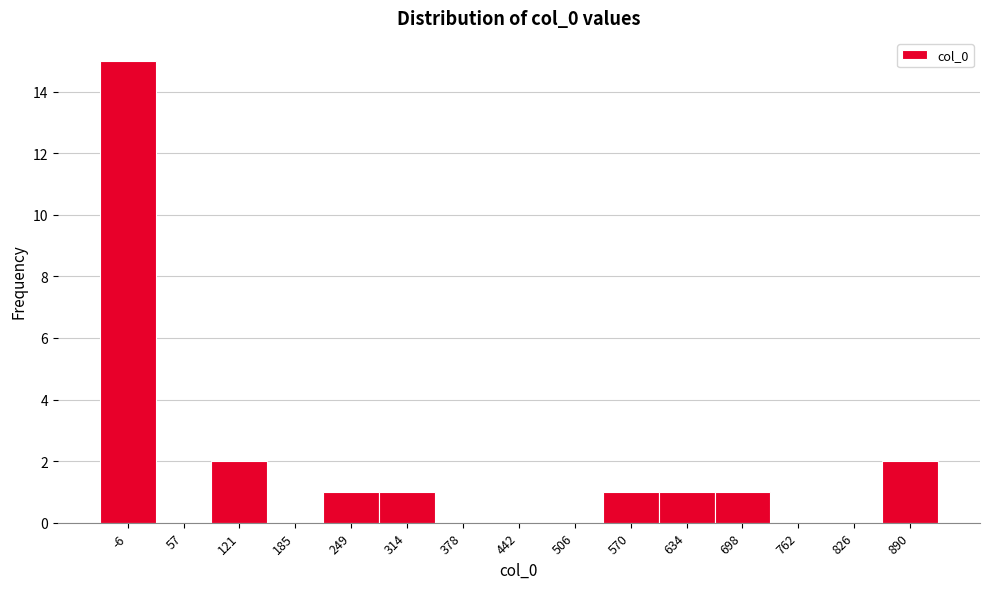

Reading left to right, extract all data points from this chart.

-6=15	57=0	121=2	185=0	249=1	314=1	378=0	442=0	506=0	570=1	634=1	698=1	762=0	826=0	890=2